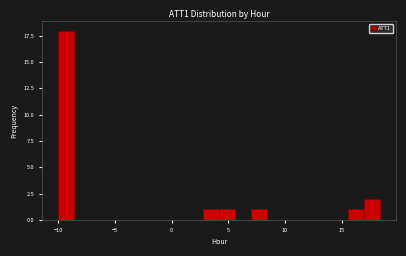

Around what value on the x-axis is the tallest bar? Give the approximate position of its centre, as read against the axis.

-9.5